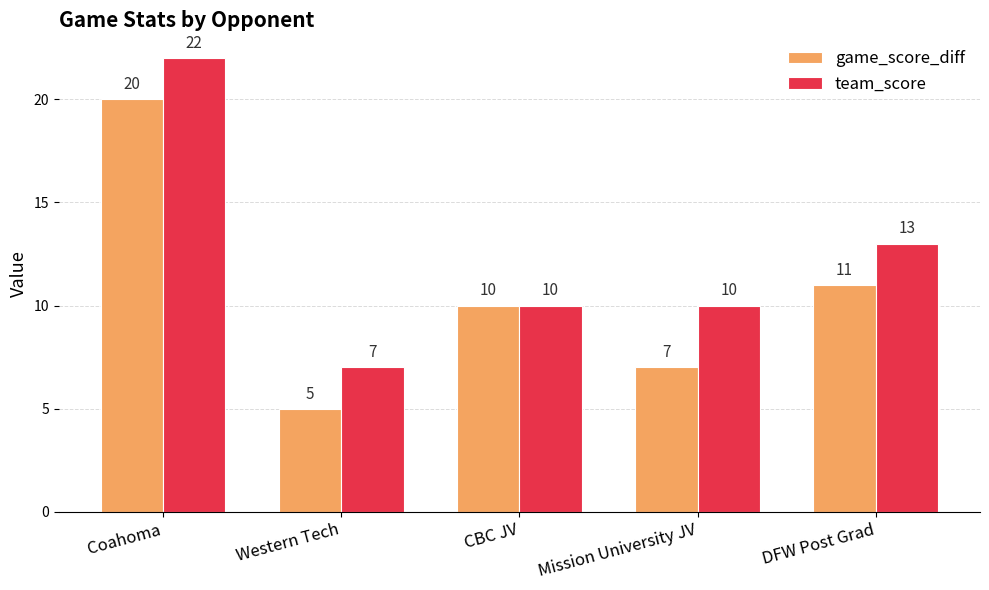

True or false: team_score has a value of 2 at Western Tech.

False